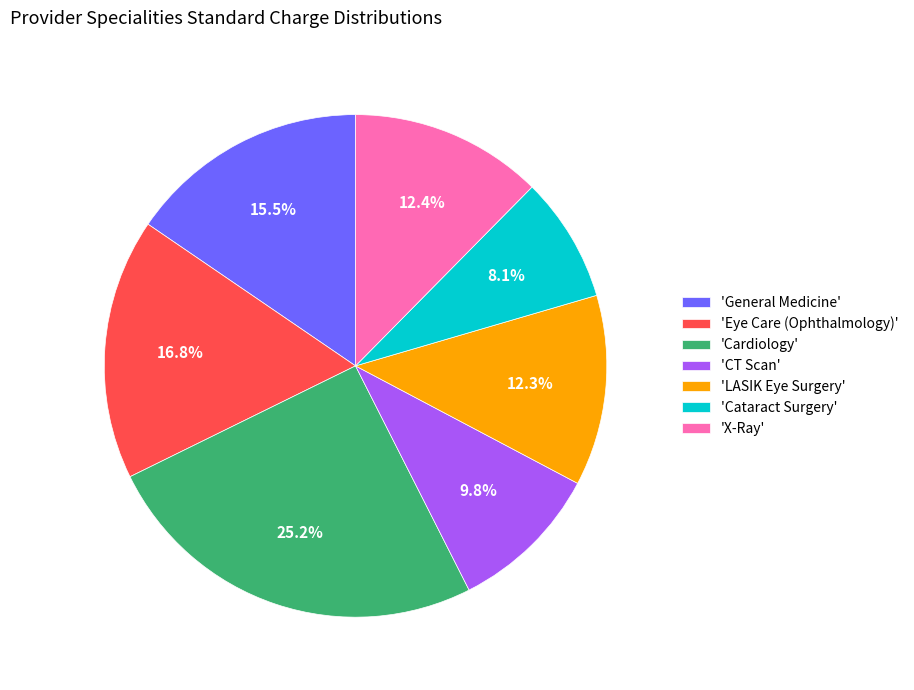

What is the ratio of the value at 'Cardiology' to the value at 'CT Scan'?

2.6